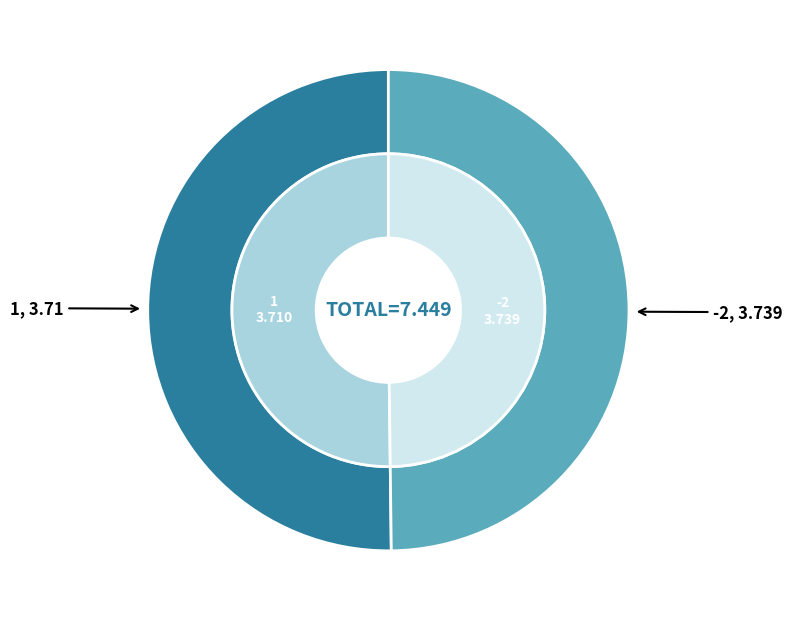

Which series has the largest range (max minus min)?

outer